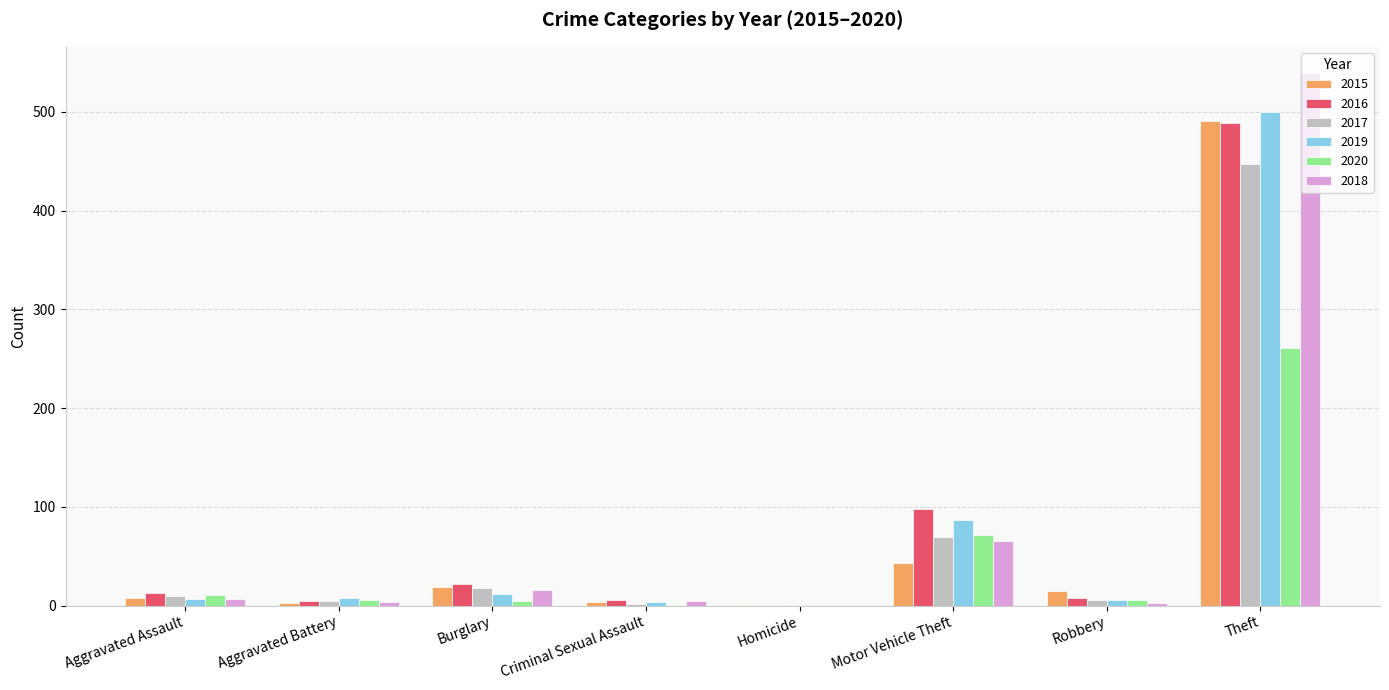

What is the sum of all 2017 values?

558